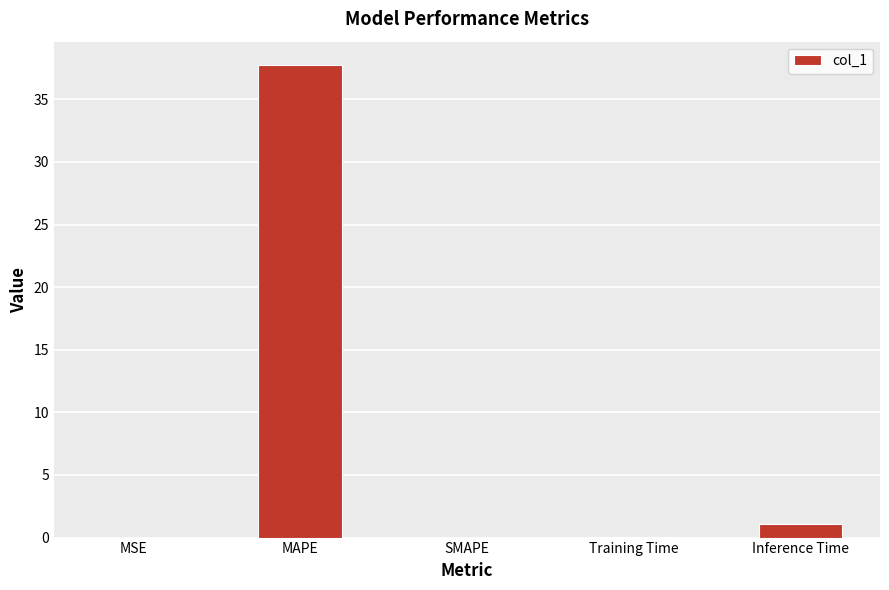

What is the change in value from SMAPE to Inference Time?

+1.1